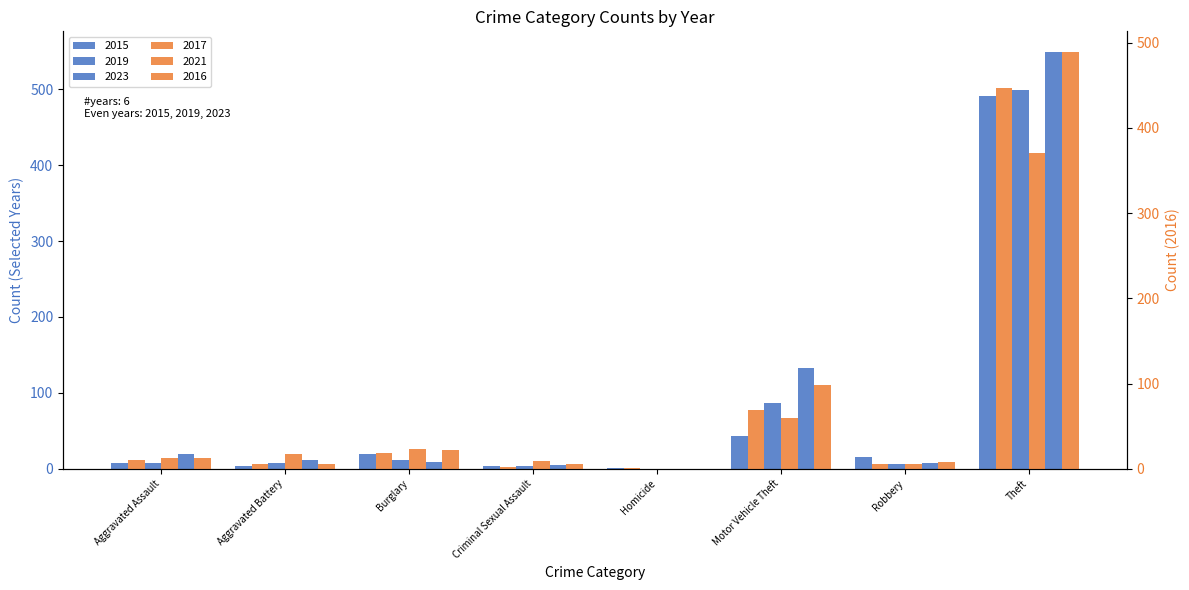

Where is 2019 nearest to the value 249?

Motor Vehicle Theft